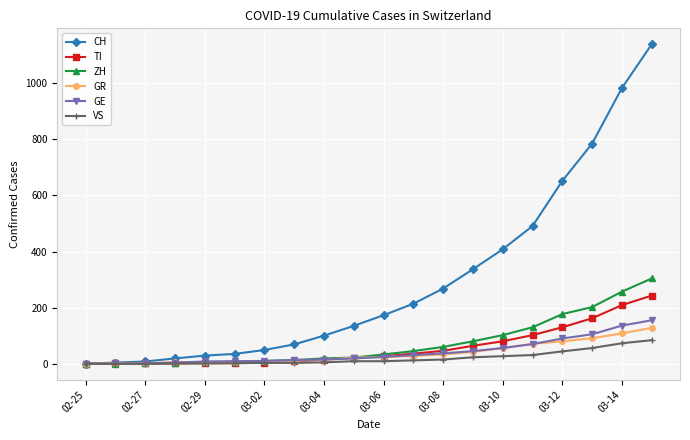

Which series has the widest spread of values?

CH